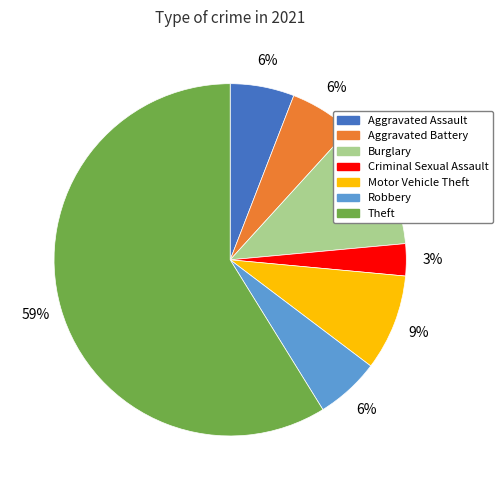

How many segments does this pie chart have?

7